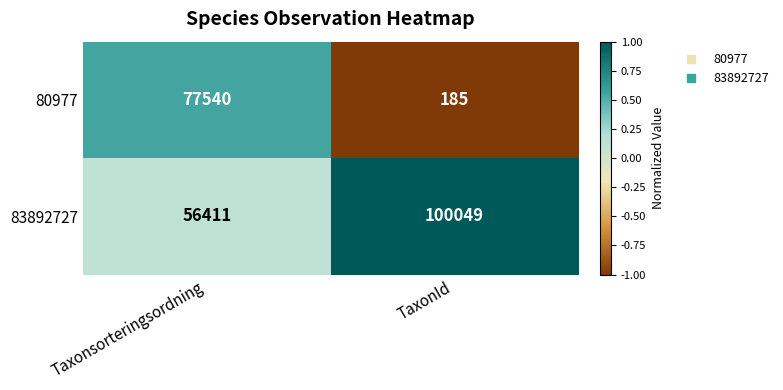

At which category is the sum across all series the highest?

Taxonsorteringsordning